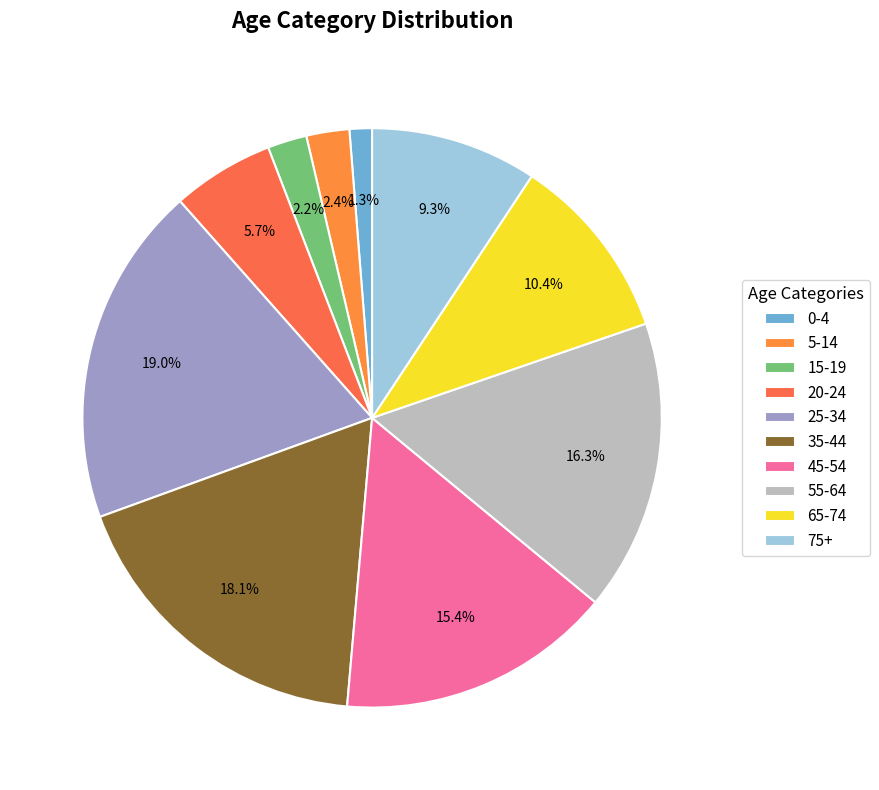

What percentage do 45-54 and 55-64 together represent?

31.7%